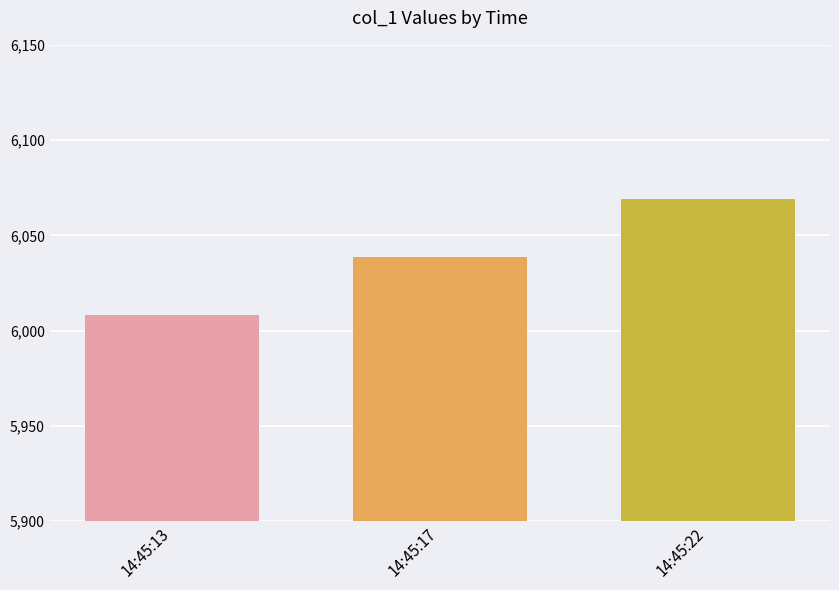

What is the difference between the values at 14:45:17 and 14:45:22?

30.4